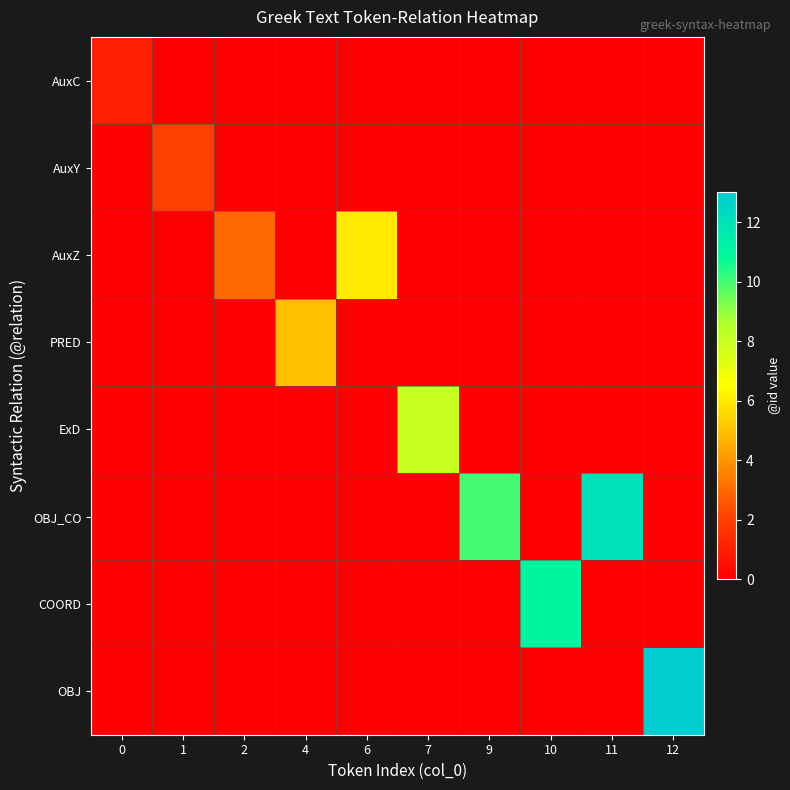

Reading left to right, list all the values displayed in this chart.

AuxC: 0=1	1=0	2=0	4=0	6=0	7=0	9=0	10=0	11=0	12=0
AuxY: 0=0	1=2	2=0	4=0	6=0	7=0	9=0	10=0	11=0	12=0
AuxZ: 0=0	1=0	2=3	4=0	6=6	7=0	9=0	10=0	11=0	12=0
PRED: 0=0	1=0	2=0	4=5	6=0	7=0	9=0	10=0	11=0	12=0
ExD: 0=0	1=0	2=0	4=0	6=0	7=8	9=0	10=0	11=0	12=0
OBJ_CO: 0=0	1=0	2=0	4=0	6=0	7=0	9=10	10=0	11=12	12=0
COORD: 0=0	1=0	2=0	4=0	6=0	7=0	9=0	10=11	11=0	12=0
OBJ: 0=0	1=0	2=0	4=0	6=0	7=0	9=0	10=0	11=0	12=13